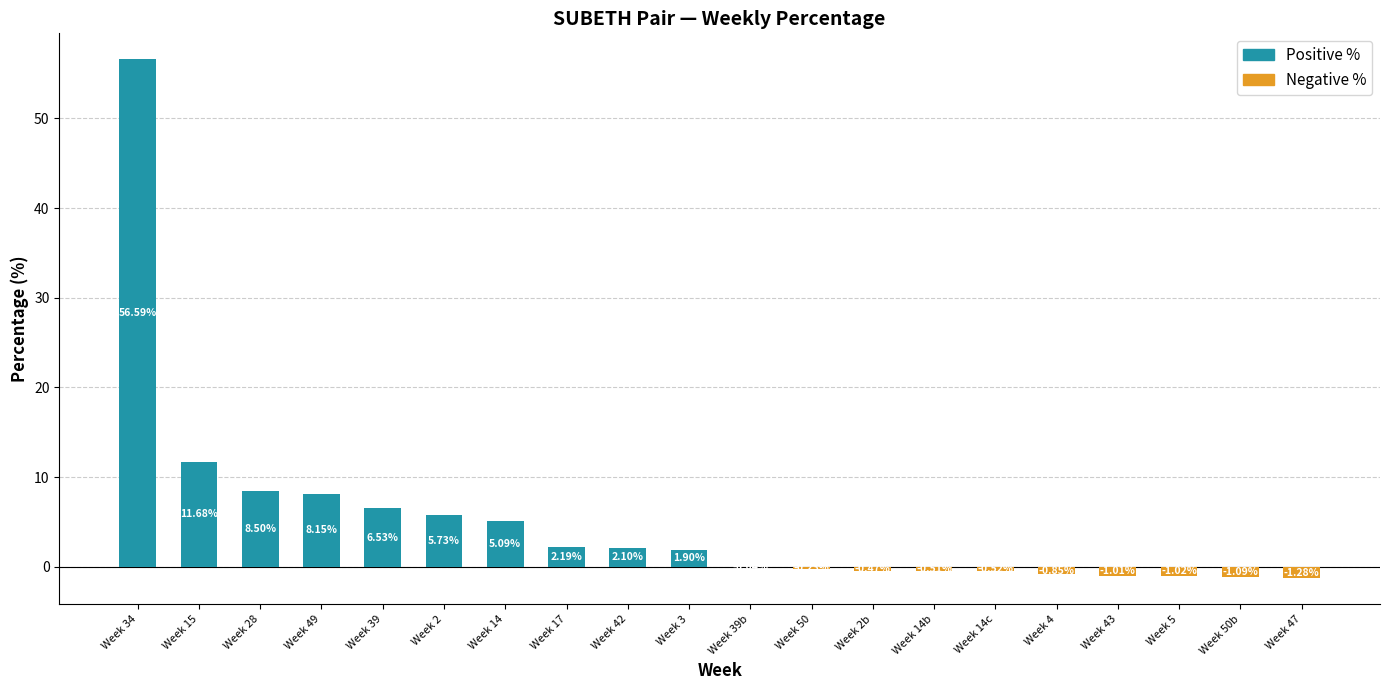

Which has a higher value, Week 2b or Week 14?

Week 14